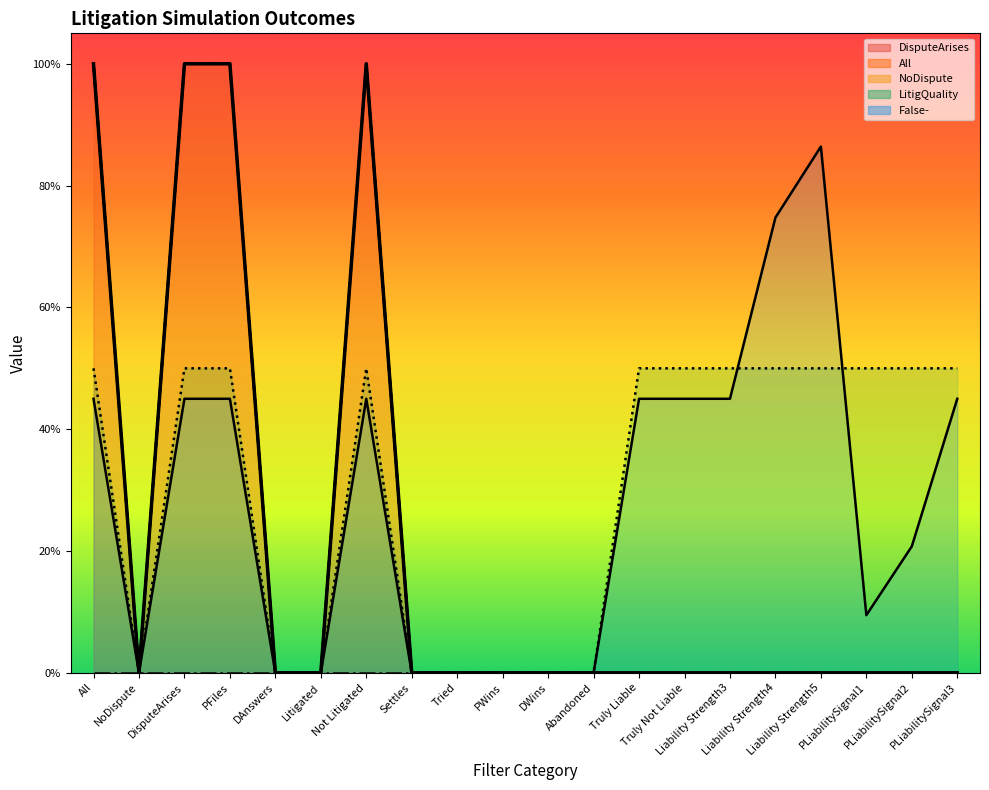

Which category has the highest value across all series?

All